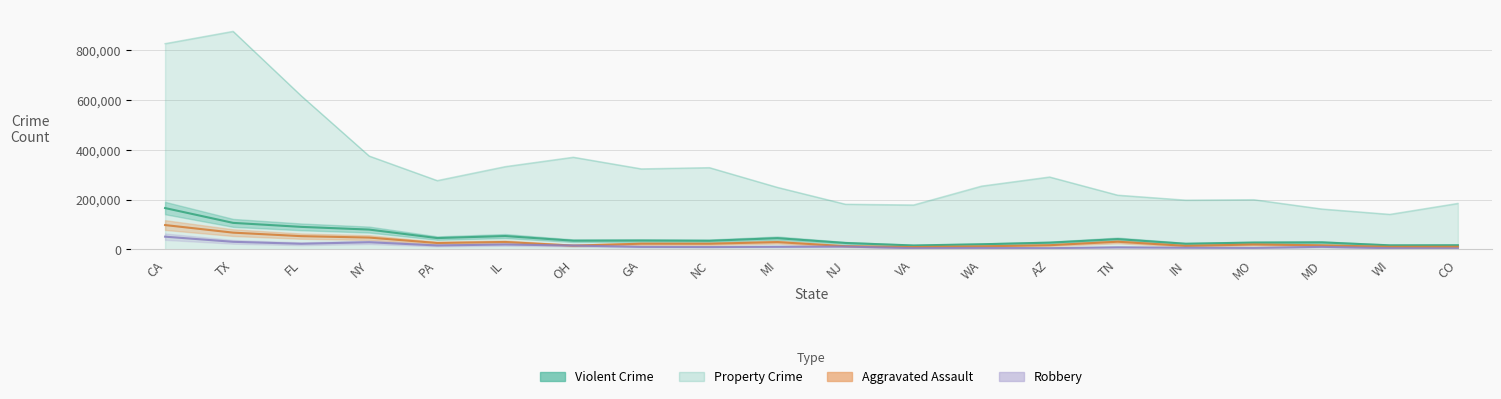

Read the robbery value at IL.

19480